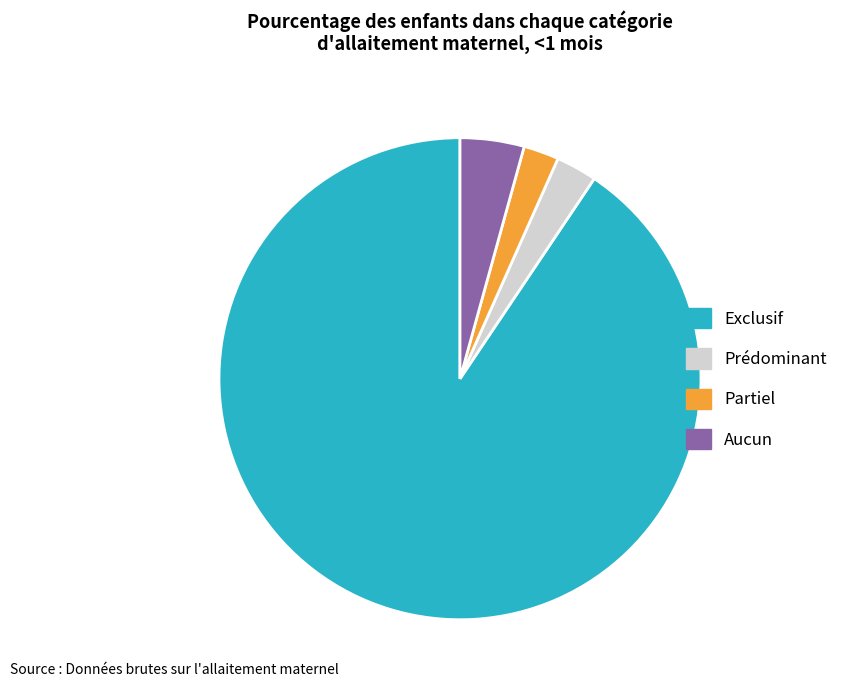

Is it true that Exclusif is 97% of the pie?

False